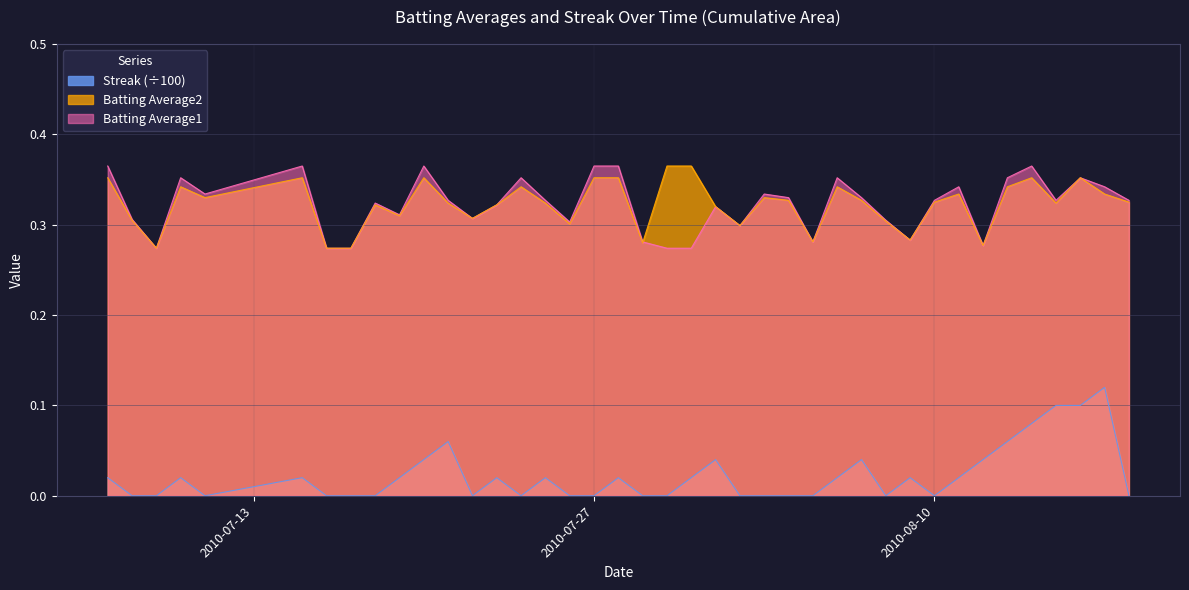

The value of Streak at 2010-07-25 is 0.0. True or false?

False